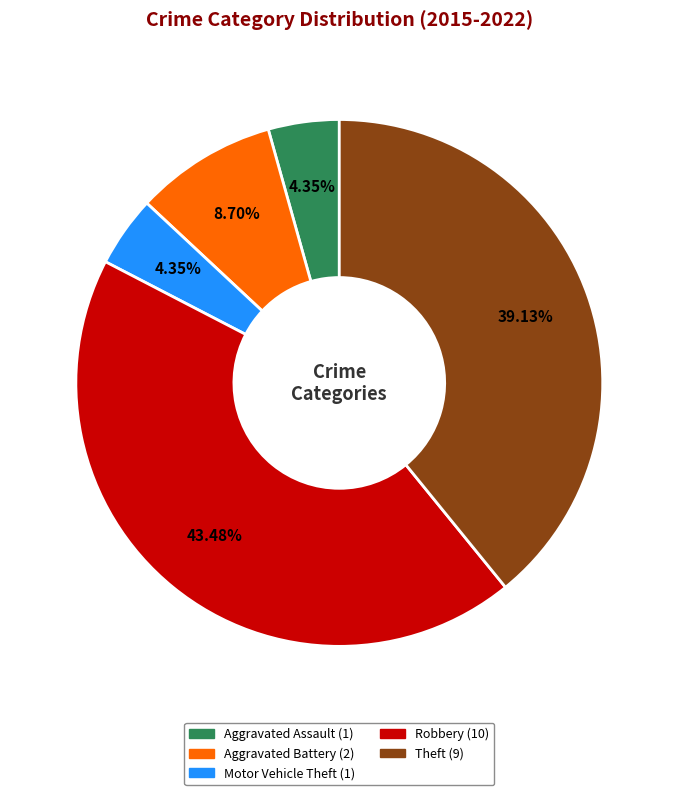

What is the largest slice in the pie chart?

Robbery